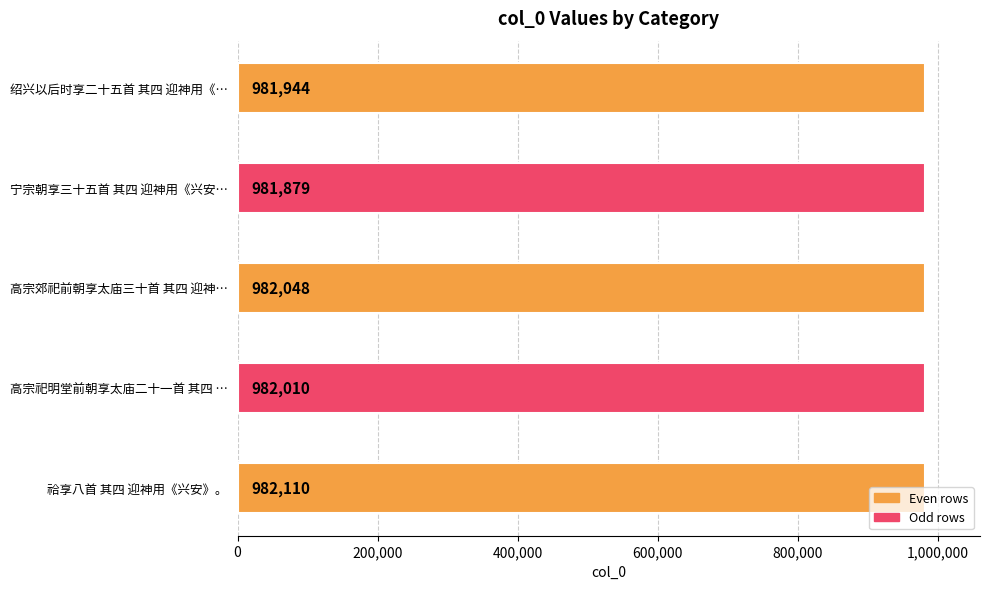

How many bars are there in total?

5